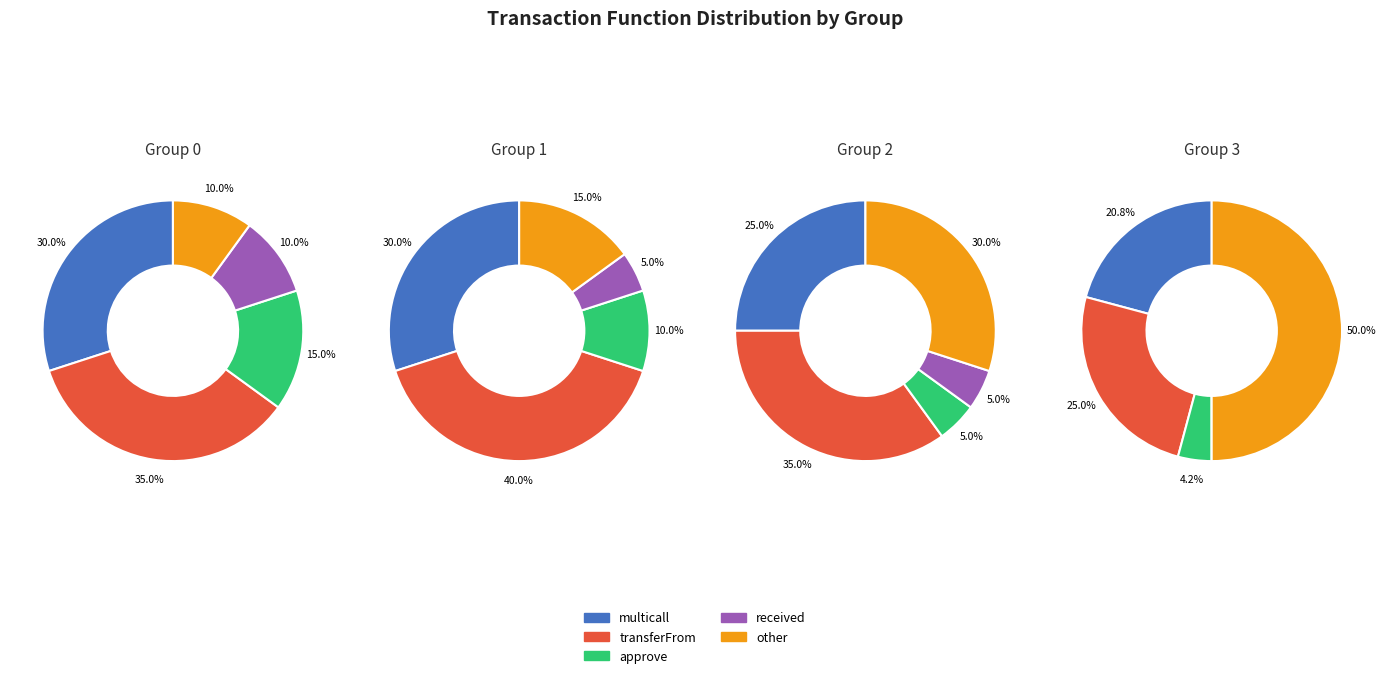

The 2 slice represents 6% of the pie. True or false?

False